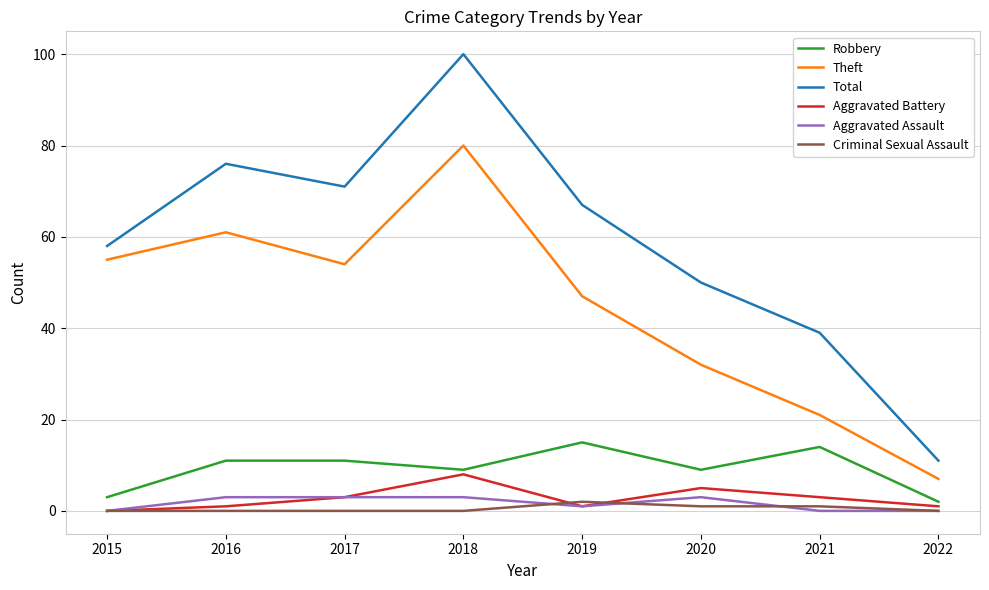

True or false: Total and Criminal Sexual Assault cross at least once.

False